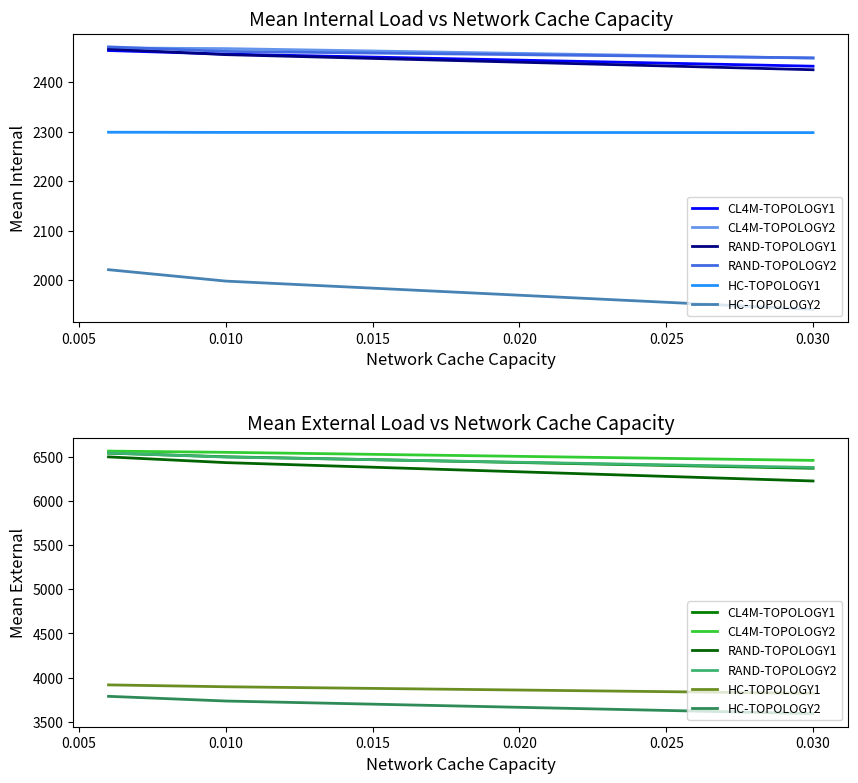

What is the average value of the CL4M-TOPOLOGY2 series?

6527.3